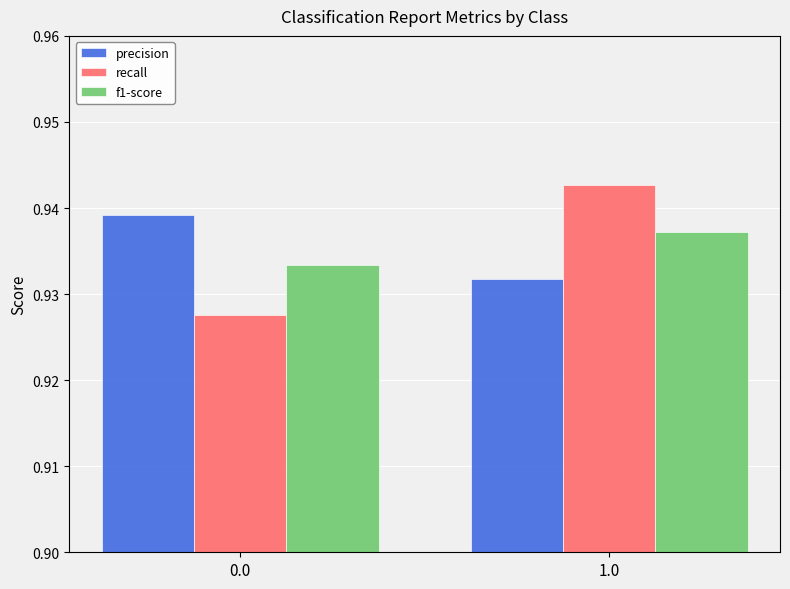

Which category has the highest value across all series?

1.0